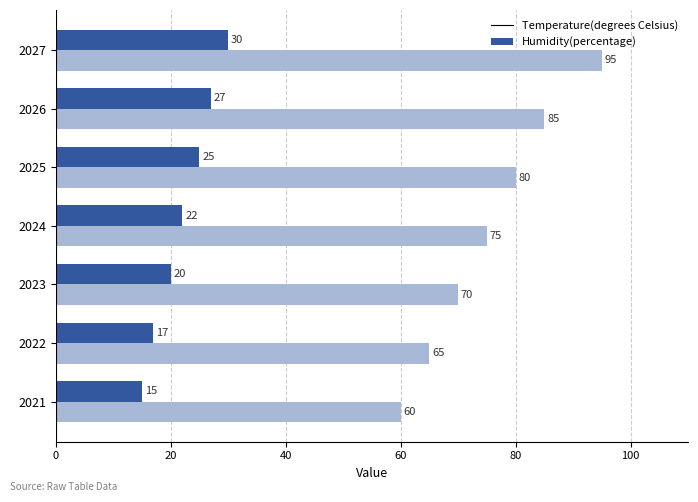

What is the sum of all Temperature(degrees Celsius) values?

156